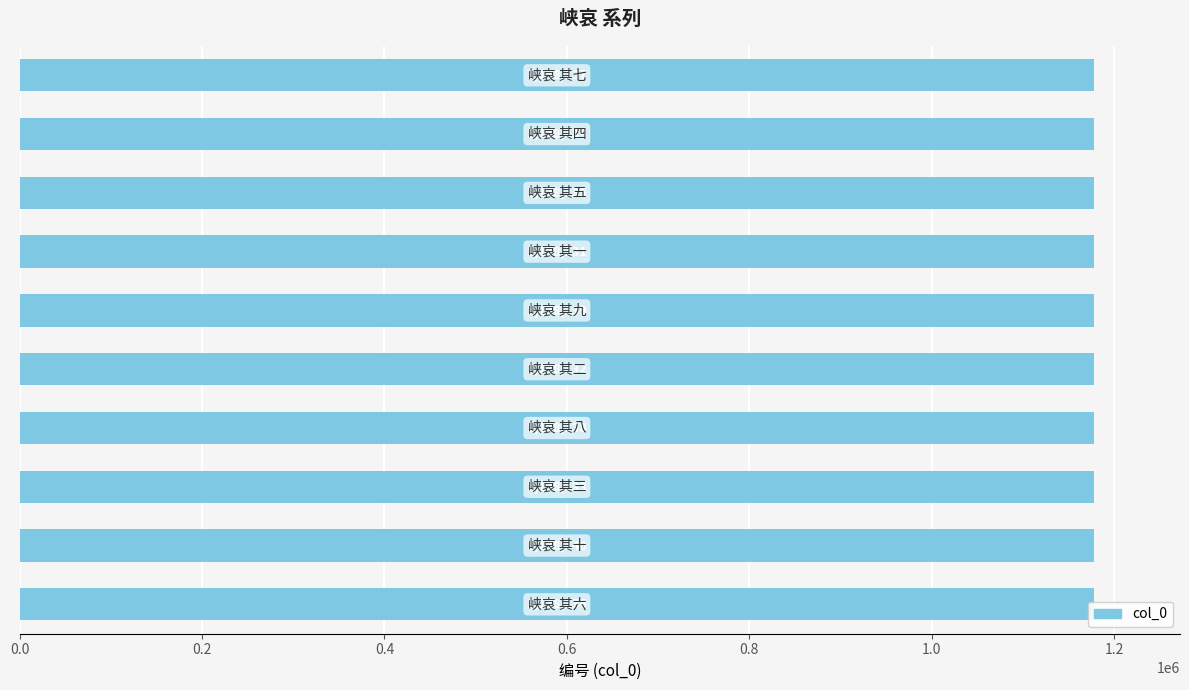

Count the values in the range 1178133 to 1178138.

6